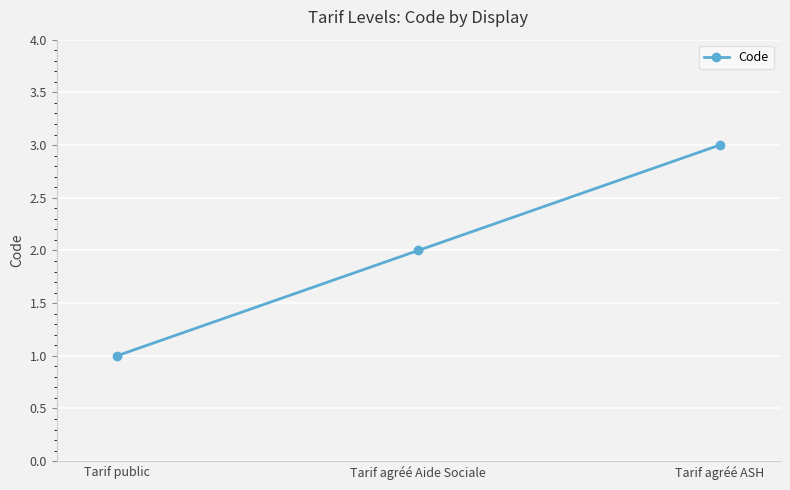

Where is the data nearest to the value 2?

Tarif agréé Aide Sociale